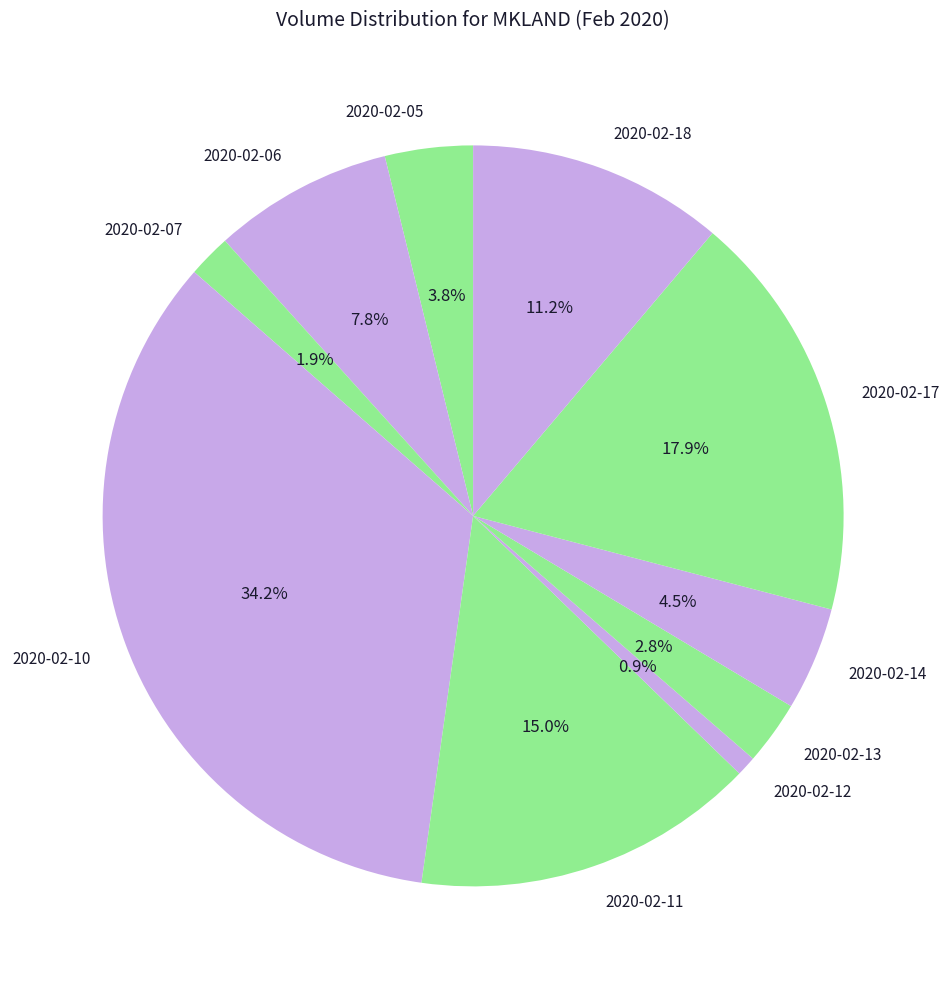

Is it true that 2020-02-06 is 8% of the pie?

True